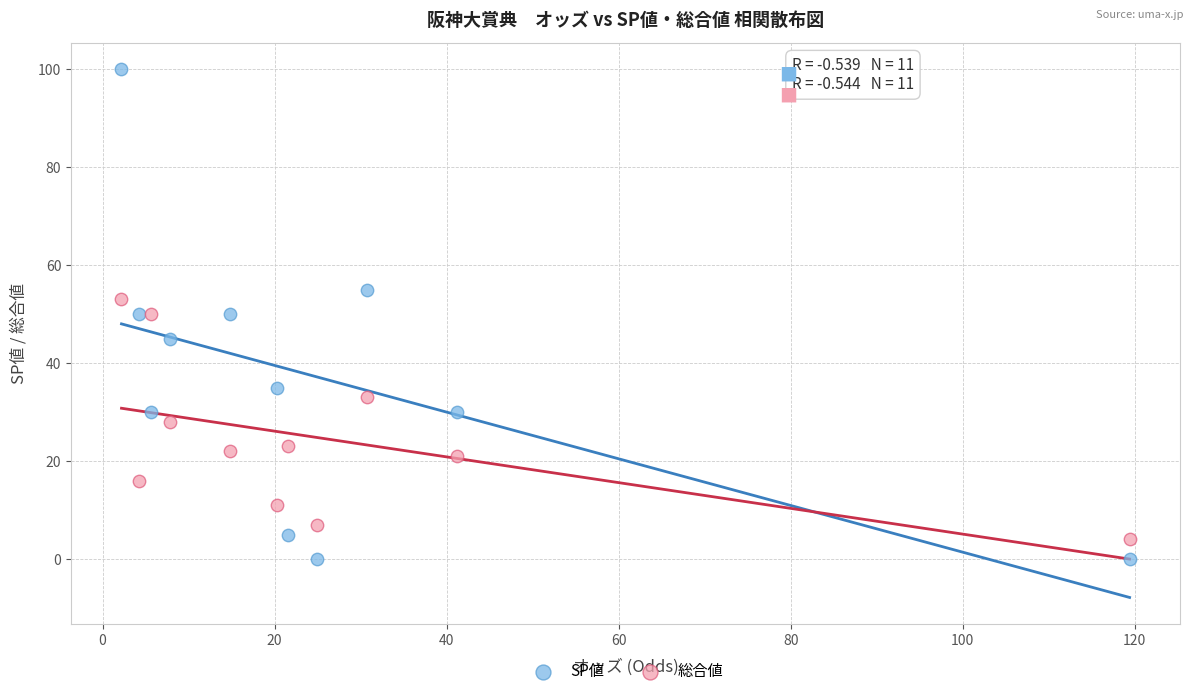

Which series has the widest spread of Y values?

SP値